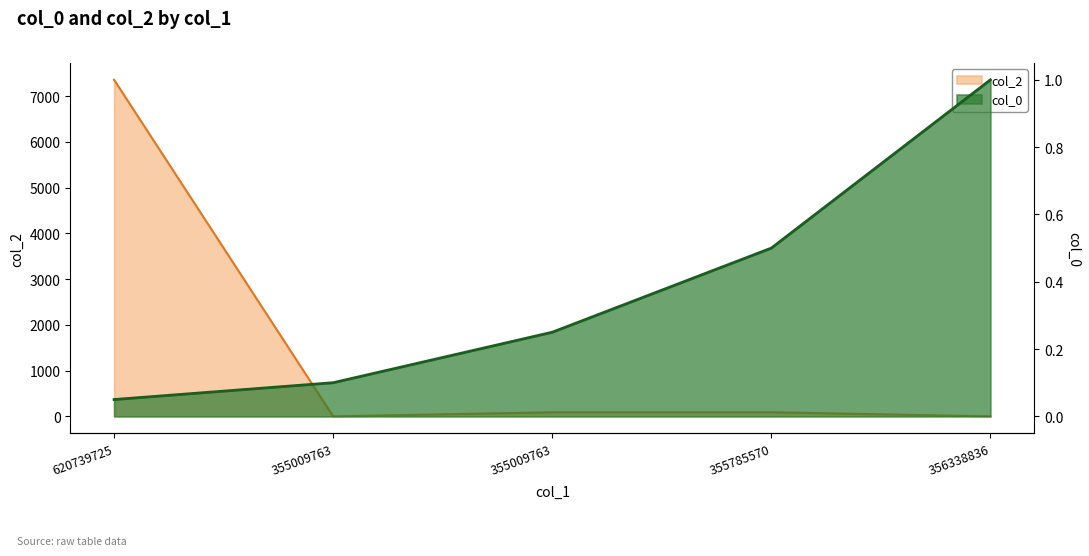

What is the approximate value of col_0 at 355009763?

0.1